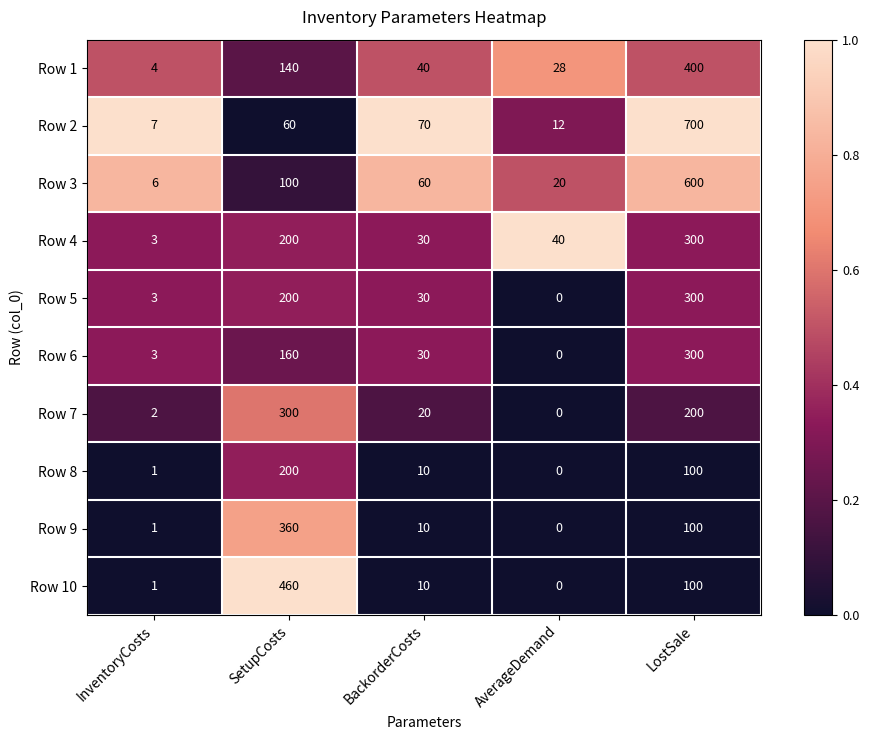

How many series are shown in this chart?

10